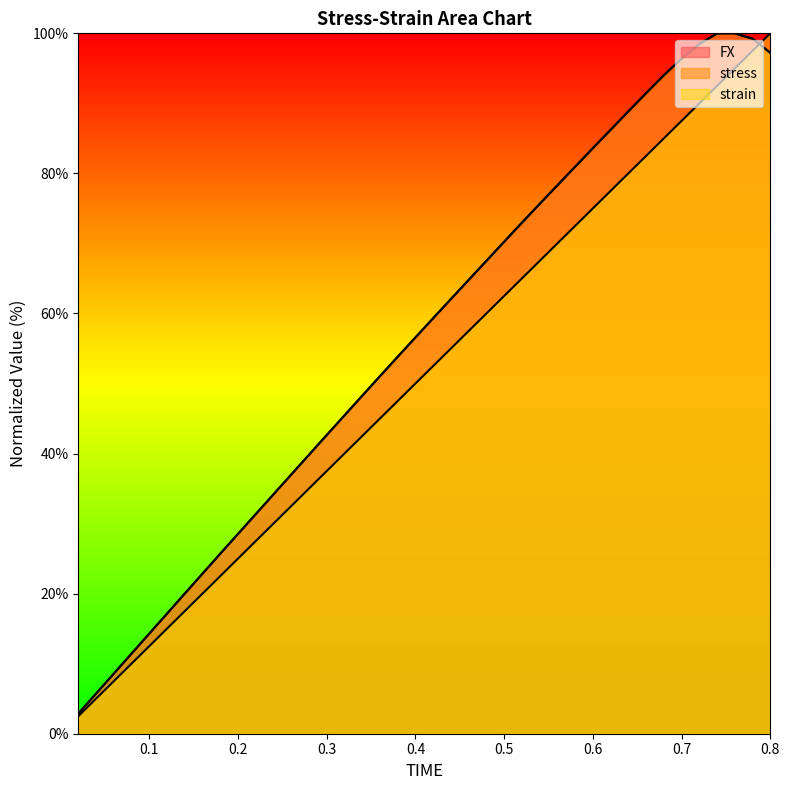

Rank the categories by stress value from lowest to highest.

0.02, 0.04, 0.06, 0.08, 0.1, 0.12, 0.14, 0.16, 0.18, 0.2, 0.22, 0.24, 0.26, 0.28, 0.3, 0.32, 0.34, 0.36, 0.38, 0.4, 0.42, 0.44, 0.46, 0.48, 0.5, 0.52, 0.54, 0.56, 0.58, 0.6, 0.62, 0.64, 0.66, 0.68, 0.7, 0.8, 0.72, 0.78, 0.74, 0.76